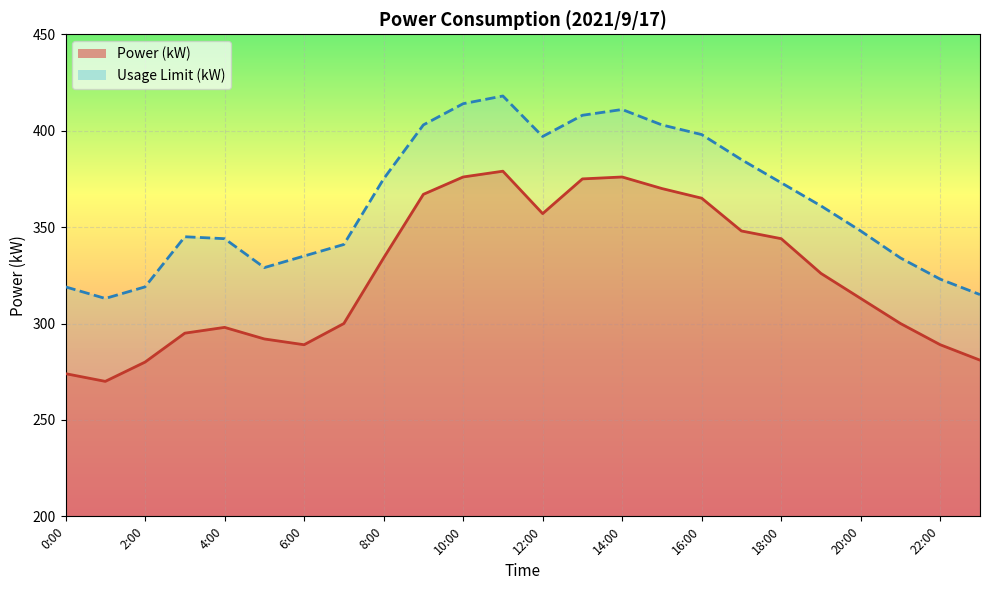

List the series in order of their peak value, lowest first.

Power (kW) line, Usage Limit (kW) line